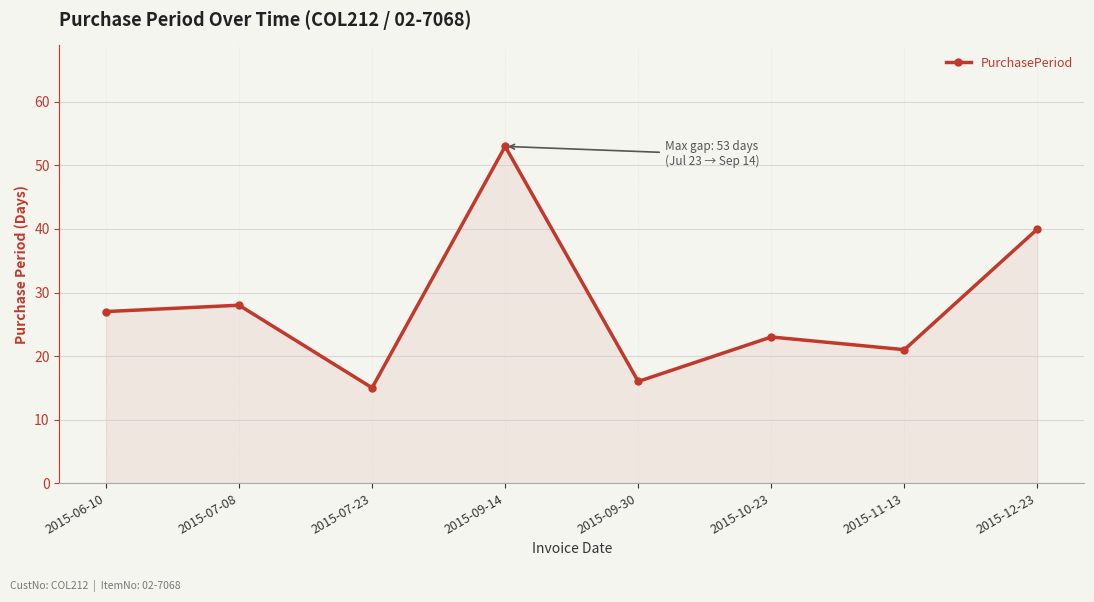

Where is the first local minimum?

2015-07-23